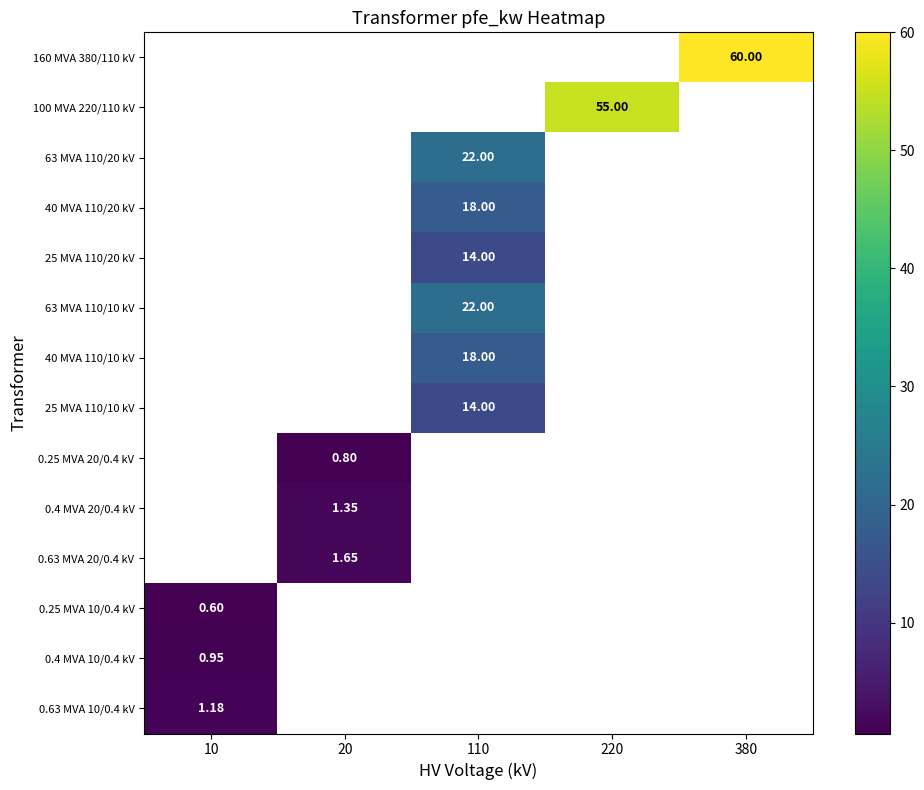

How many categories are shown in the chart?

5